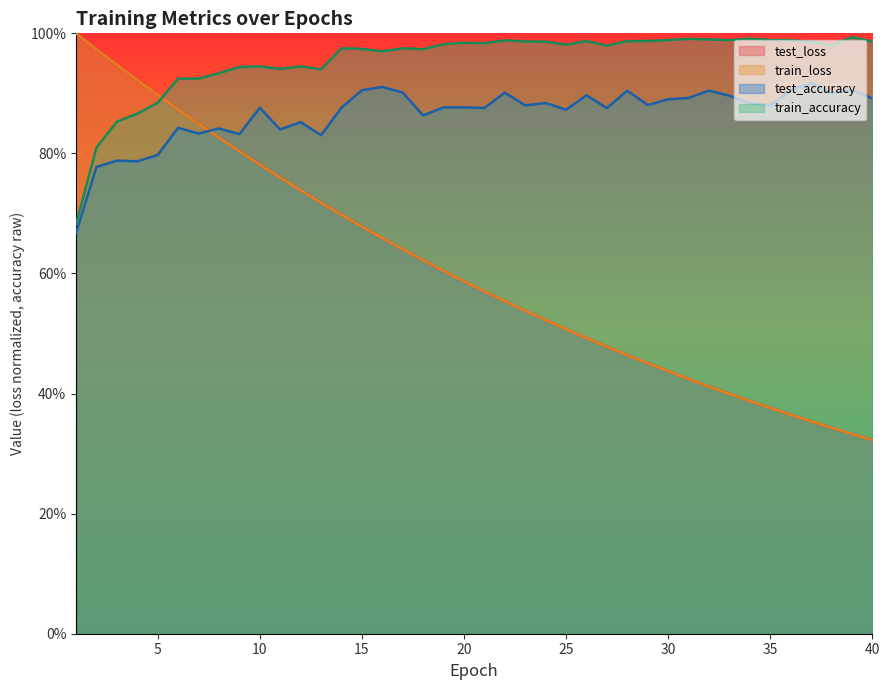

At 17, list the series in order from smallest to largest.

train_loss, test_loss, test_accuracy, train_accuracy